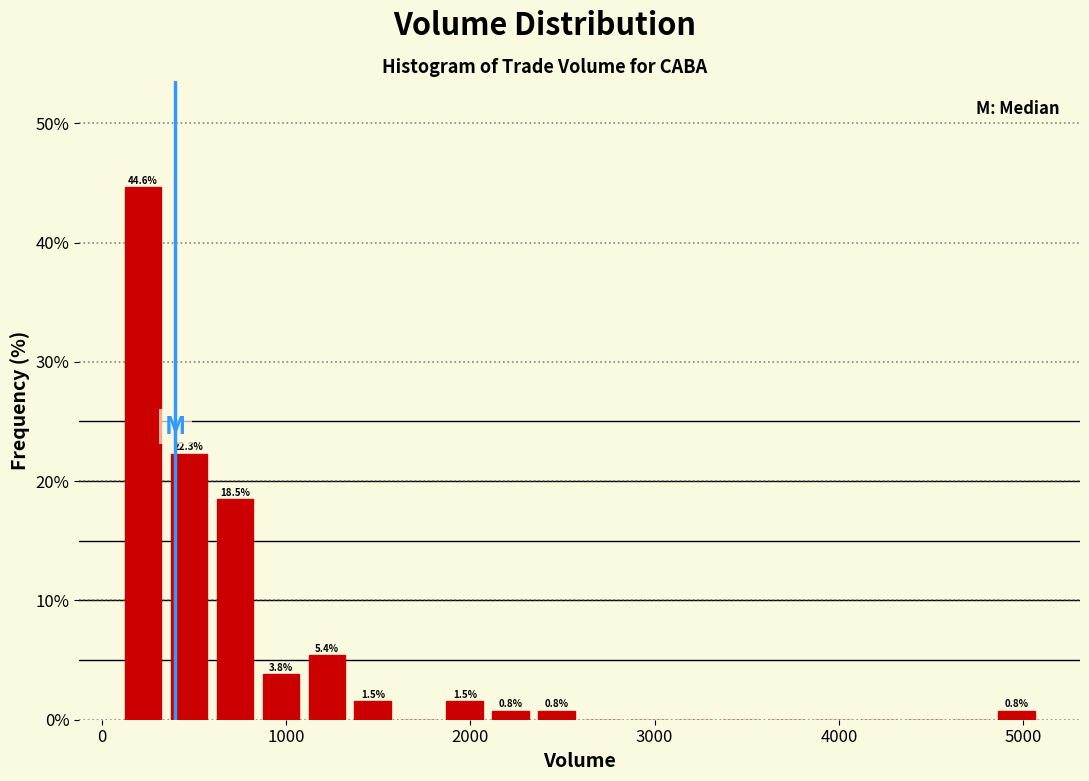

Around what value on the x-axis is the tallest bar? Give the approximate position of its centre, as read against the axis.

200